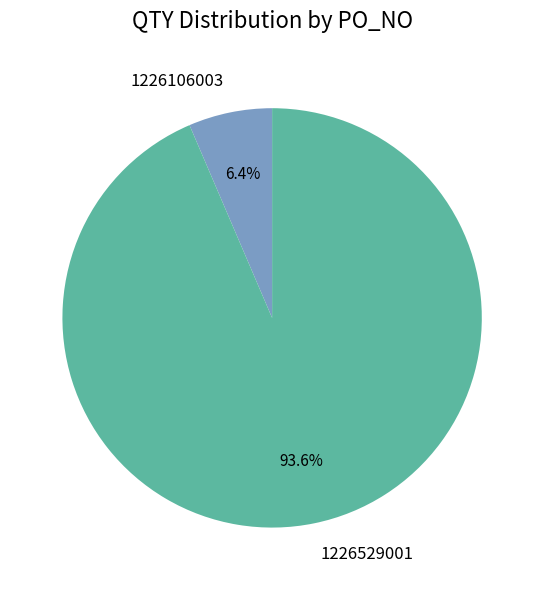

What percentage is the 1226106003 slice, to the nearest percent?

6%